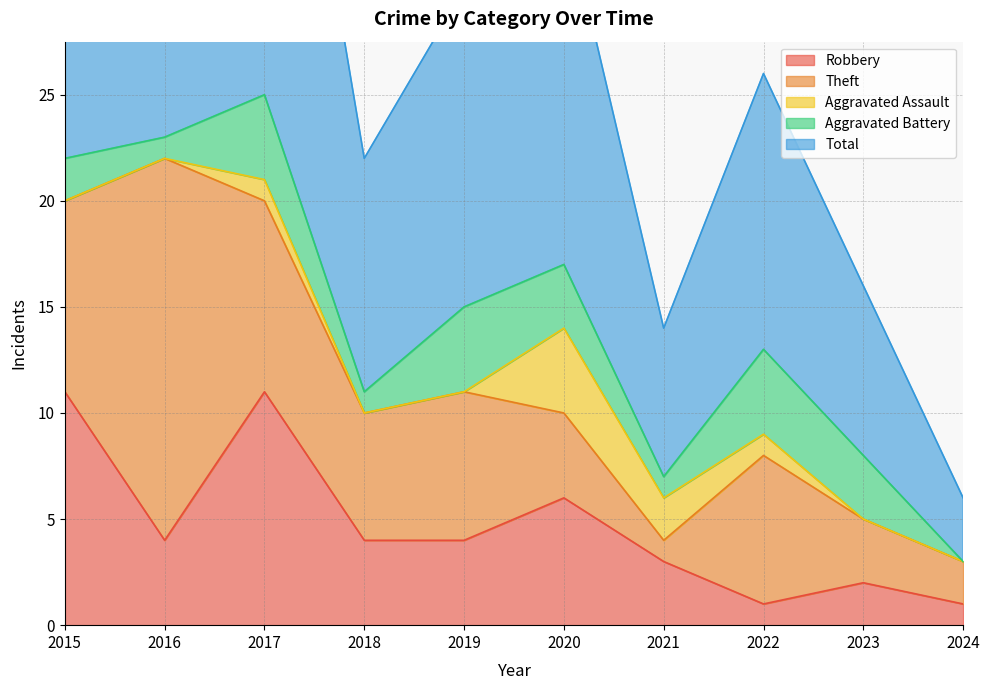

Which series has the widest spread of values?

Total